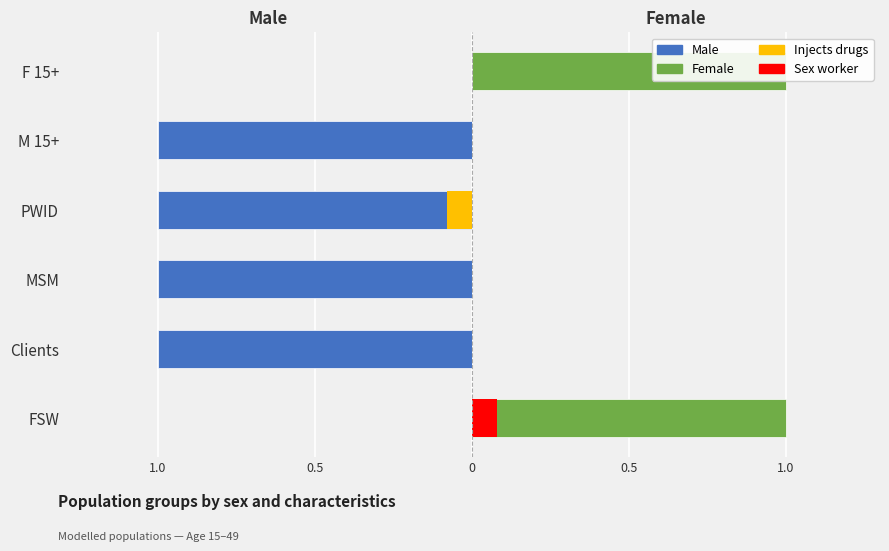

Does the chart contain any negative values?

Yes